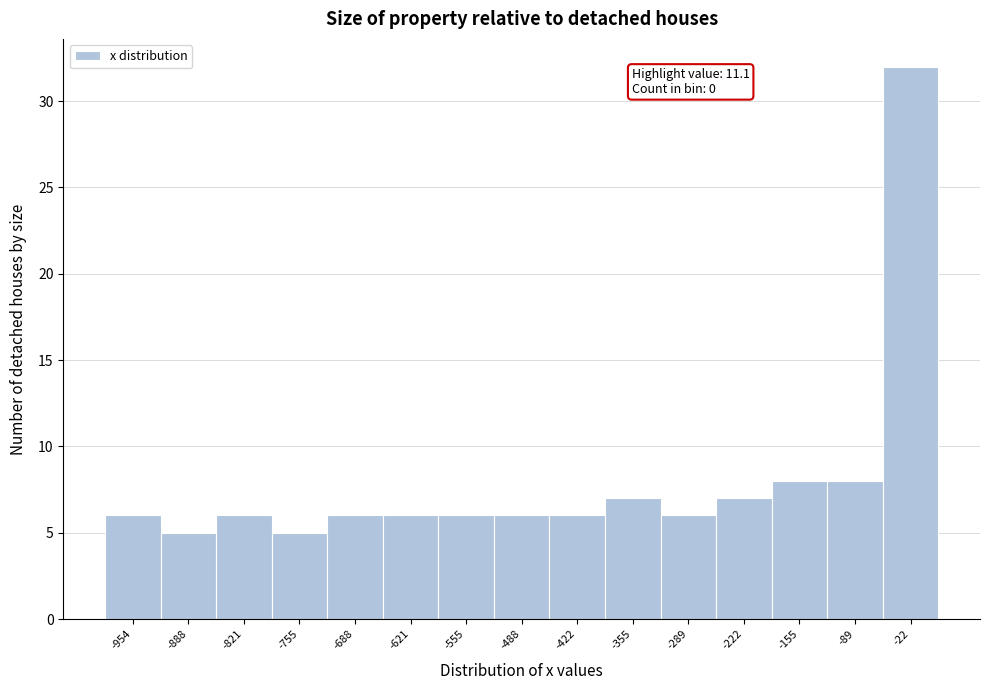

Over which range of the x-axis is the bar tallest?

-60 to 10